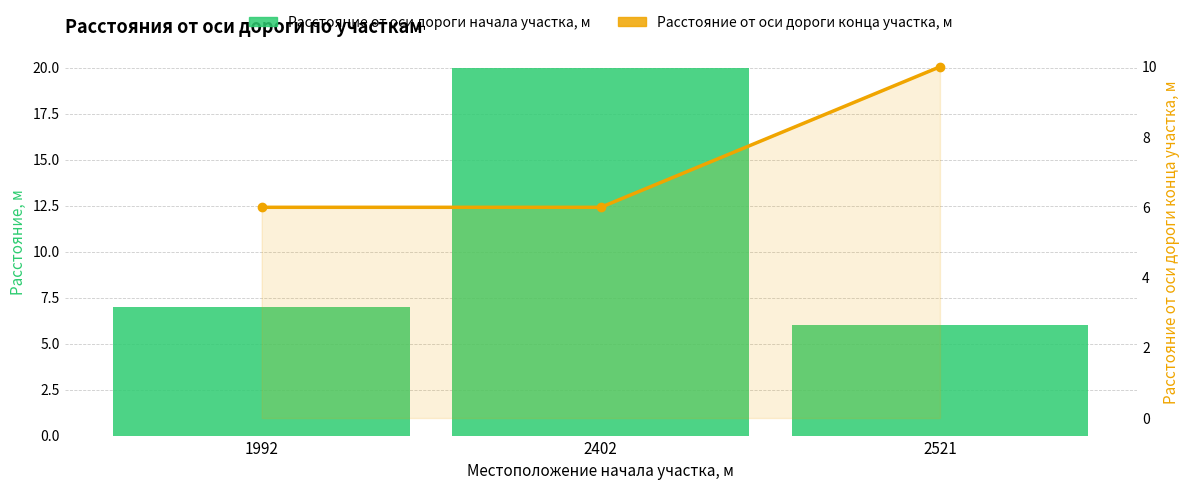

At which label is Расстояние от оси дороги начала участка, м closest to 13?

1992